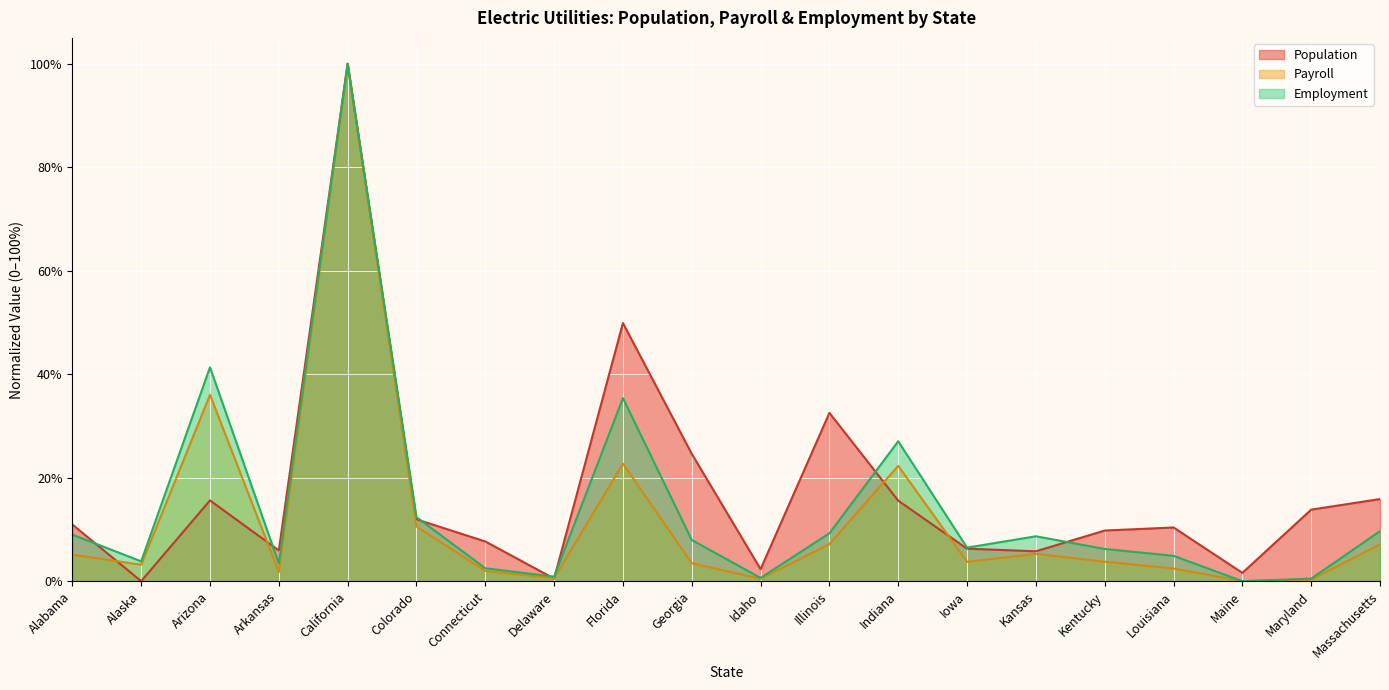

What is the spread (max minus min) of values at Kentucky?

0.1